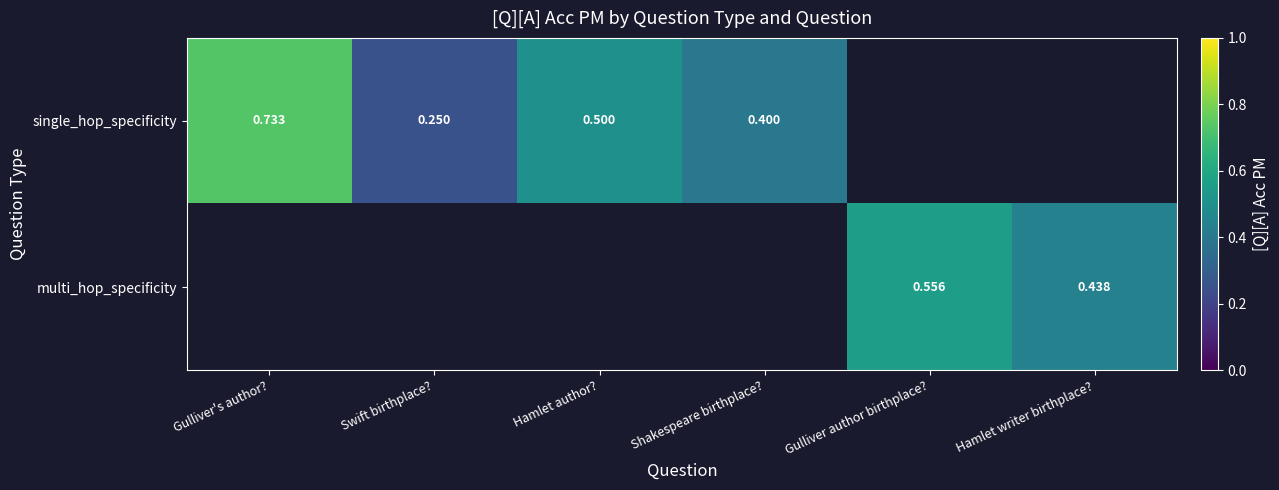

The multi_hop_specificity series shows 0.8 at Gulliver author birthplace?. True or false?

False